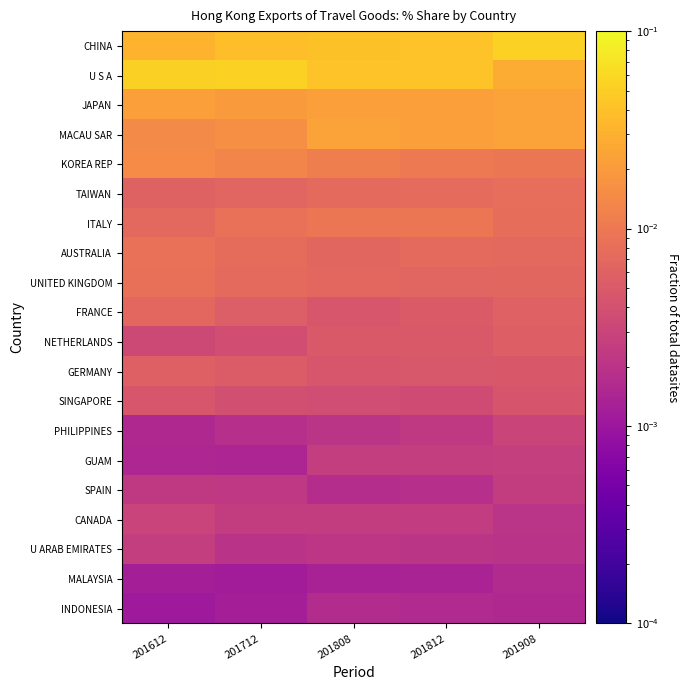

Reading left to right, extract all data points from this chart.

CHINA: 201612=0.0	201712=0.0	201808=0.0	201812=0.0	201908=0.1
U S A: 201612=0.1	201712=0.1	201808=0.0	201812=0.0	201908=0.0
JAPAN: 201612=0.0	201712=0.0	201808=0.0	201812=0.0	201908=0.0
MACAU SAR: 201612=0.0	201712=0.0	201808=0.0	201812=0.0	201908=0.0
KOREA REP: 201612=0.0	201712=0.0	201808=0.0	201812=0.0	201908=0.0
TAIWAN: 201612=0.0	201712=0.0	201808=0.0	201812=0.0	201908=0.0
ITALY: 201612=0.0	201712=0.0	201808=0.0	201812=0.0	201908=0.0
AUSTRALIA: 201612=0.0	201712=0.0	201808=0.0	201812=0.0	201908=0.0
UNITED KINGDOM: 201612=0.0	201712=0.0	201808=0.0	201812=0.0	201908=0.0
FRANCE: 201612=0.0	201712=0.0	201808=0.0	201812=0.0	201908=0.0
NETHERLANDS: 201612=0.0	201712=0.0	201808=0.0	201812=0.0	201908=0.0
GERMANY: 201612=0.0	201712=0.0	201808=0.0	201812=0.0	201908=0.0
SINGAPORE: 201612=0.0	201712=0.0	201808=0.0	201812=0.0	201908=0.0
PHILIPPINES: 201612=0.0	201712=0.0	201808=0.0	201812=0.0	201908=0.0
GUAM: 201612=0.0	201712=0.0	201808=0.0	201812=0.0	201908=0.0
SPAIN: 201612=0.0	201712=0.0	201808=0.0	201812=0.0	201908=0.0
CANADA: 201612=0.0	201712=0.0	201808=0.0	201812=0.0	201908=0.0
U ARAB EMIRATES: 201612=0.0	201712=0.0	201808=0.0	201812=0.0	201908=0.0
MALAYSIA: 201612=0.0	201712=0.0	201808=0.0	201812=0.0	201908=0.0
INDONESIA: 201612=0.0	201712=0.0	201808=0.0	201812=0.0	201908=0.0